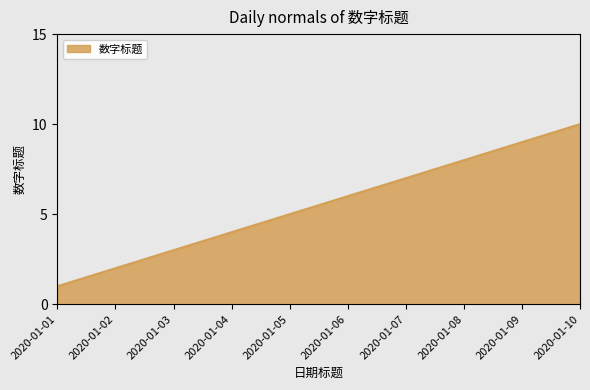

Is it true that the value at 2020-01-01 is 1?

True